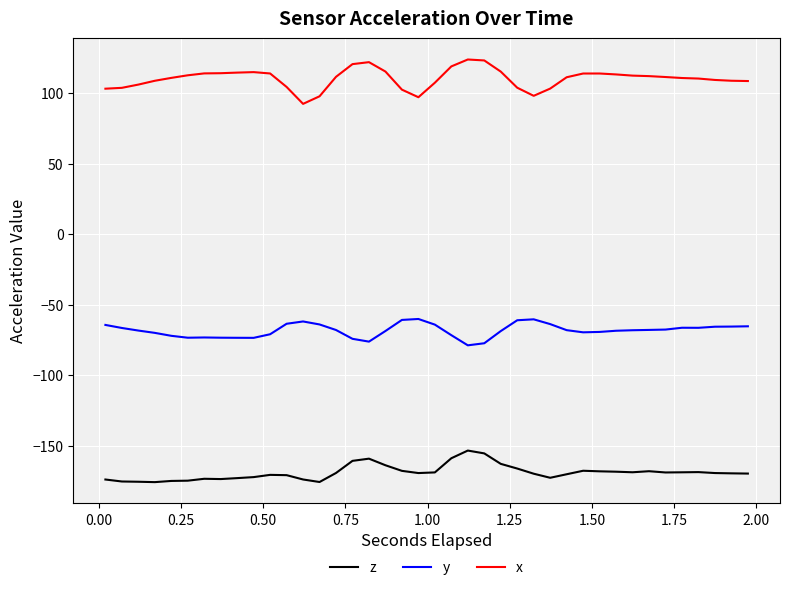

What is the minimum value for y?

-78.8